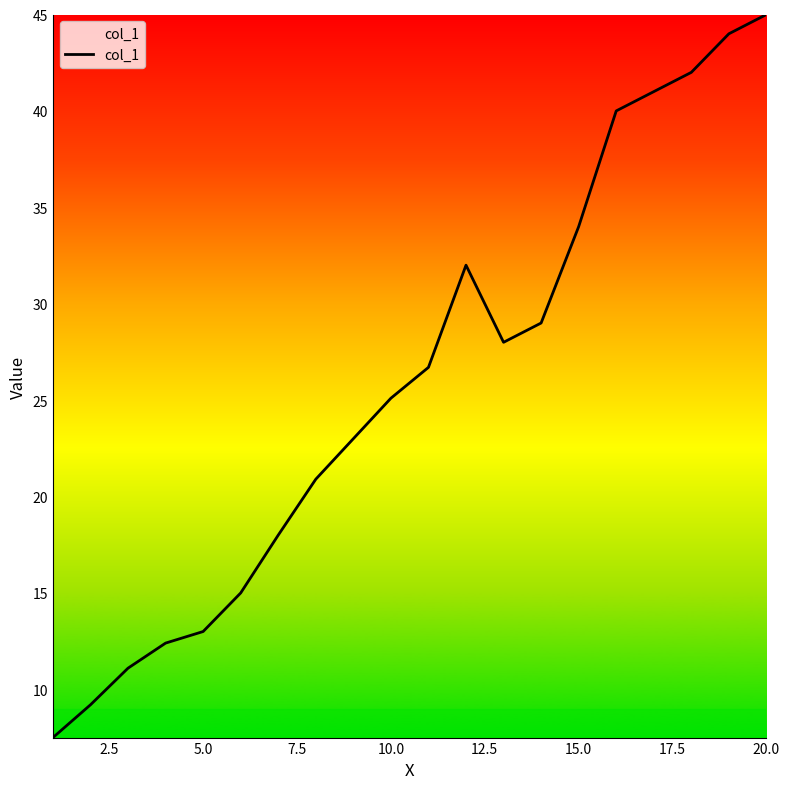

What is the difference between the maximum and minimum values?

37.5